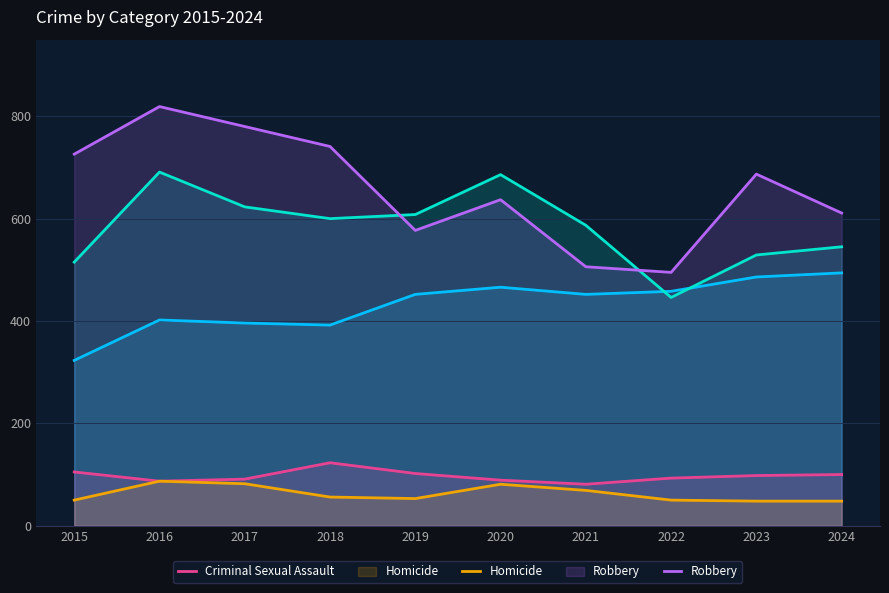

What is the total value across all series at 2018?

1912